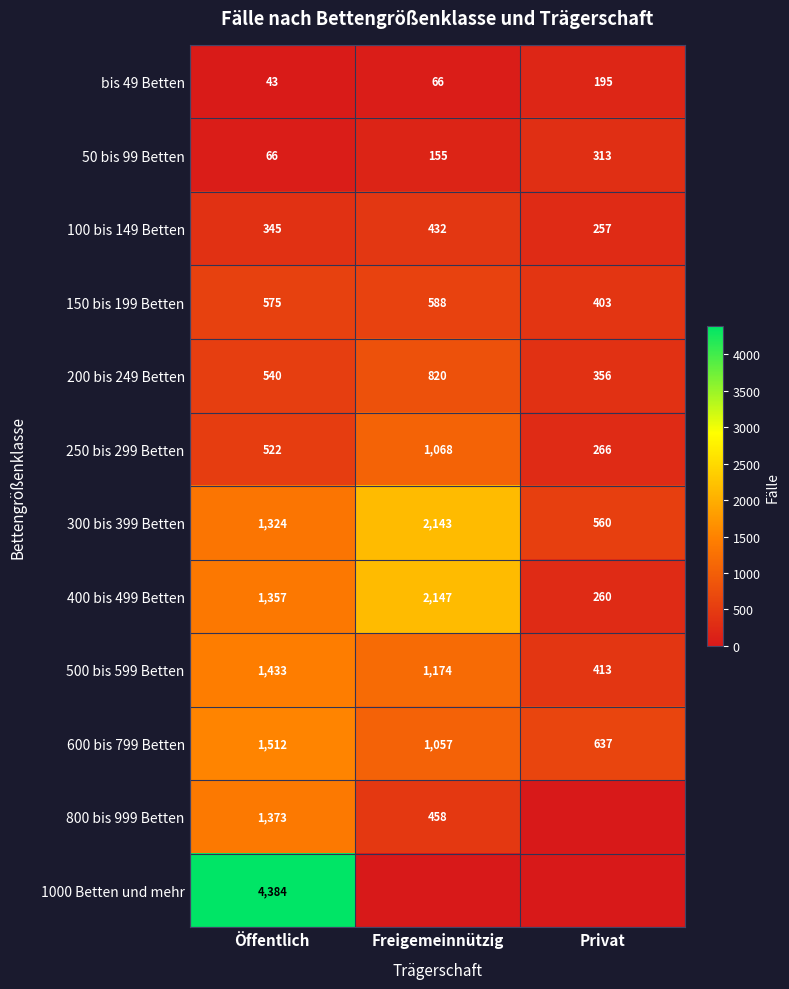

Count the 250 bis 299 Betten values in the range 266 to 1068.

3